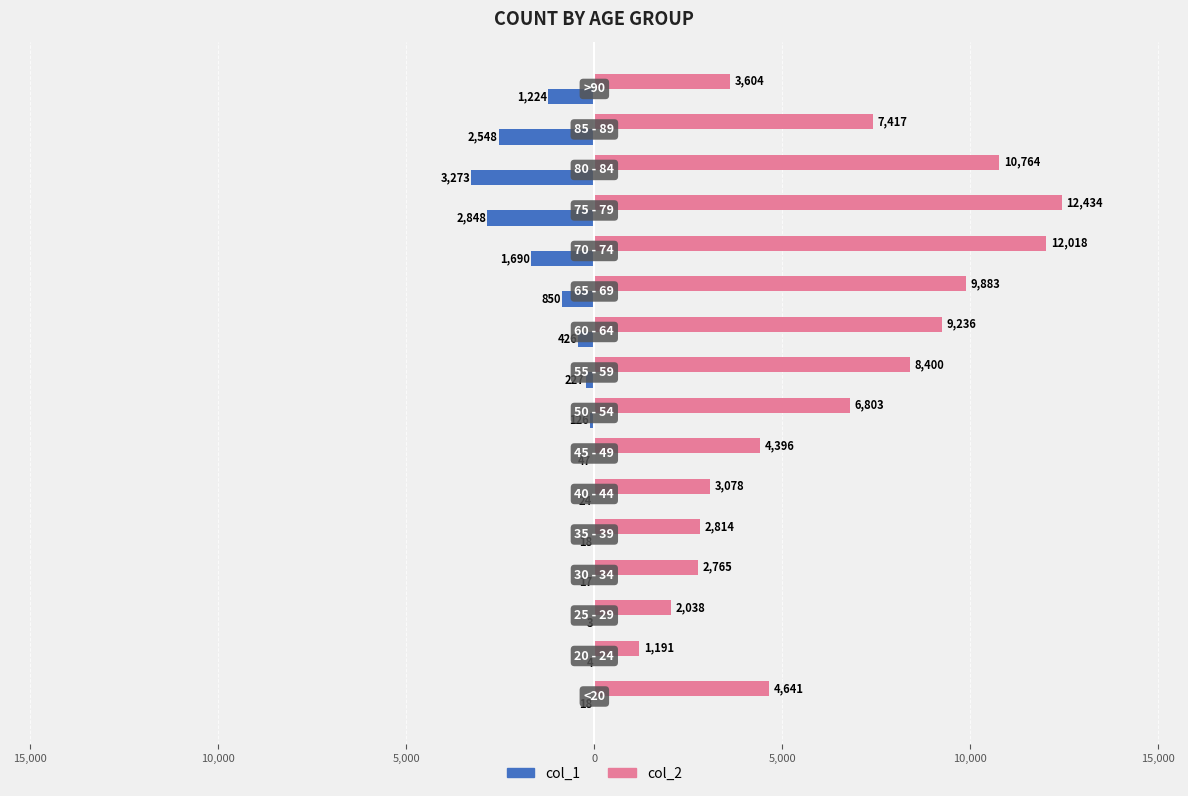

At how many categories does at least one series exceed 3288?

11